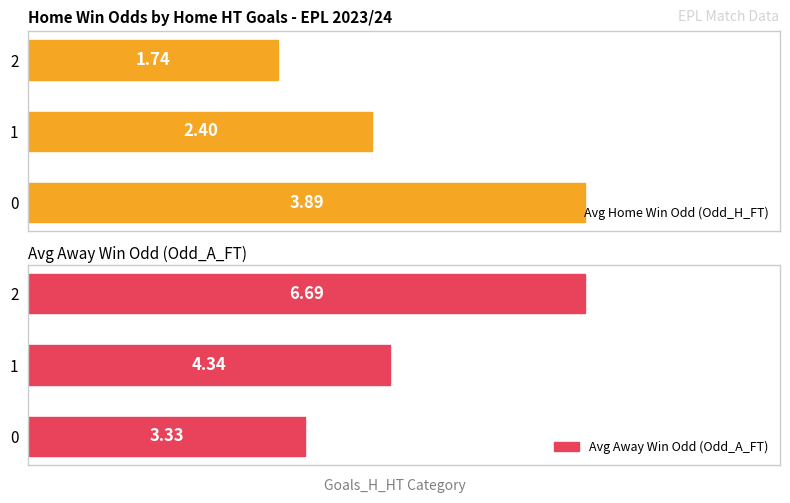

What is the sum of all Avg Home Win Odd (Odd_H_FT) values?

8.0